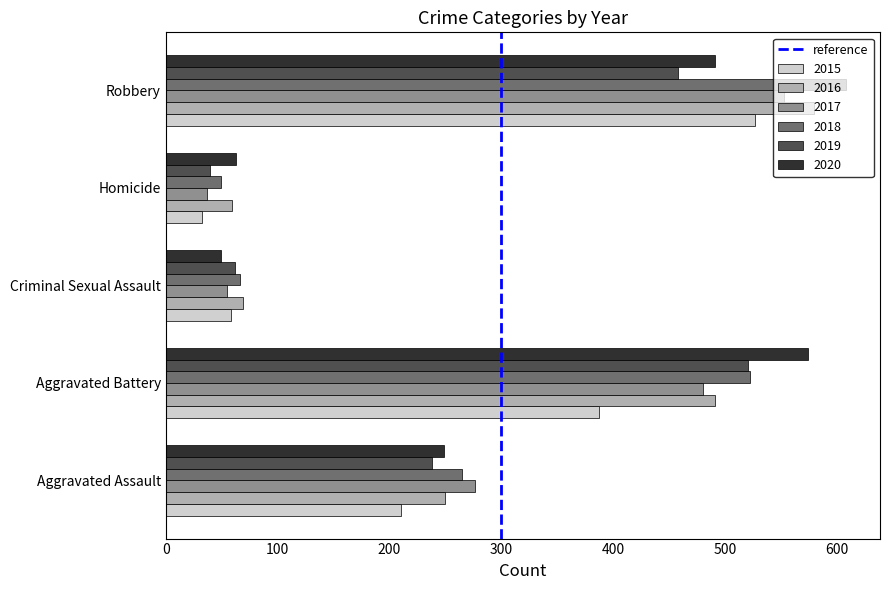

What is the difference between the maximum and minimum values in the 2019 series?

480